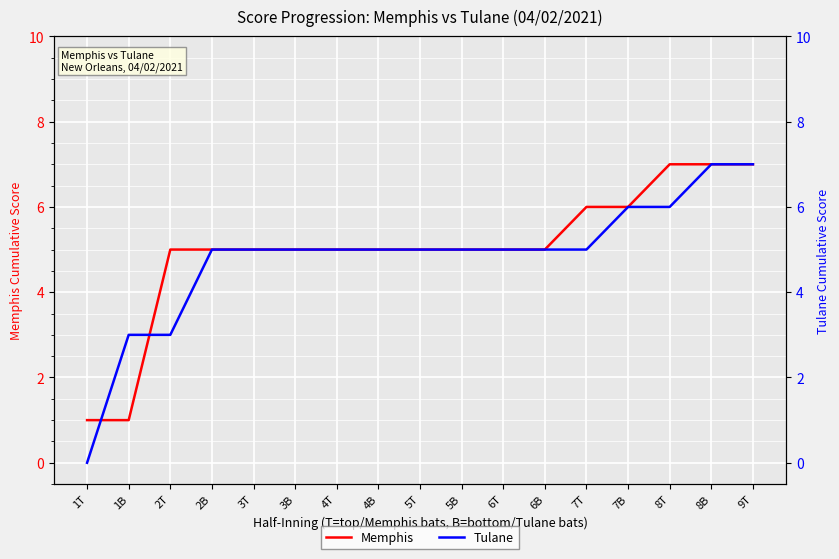

Between 1T and 6T, which is larger?

6T